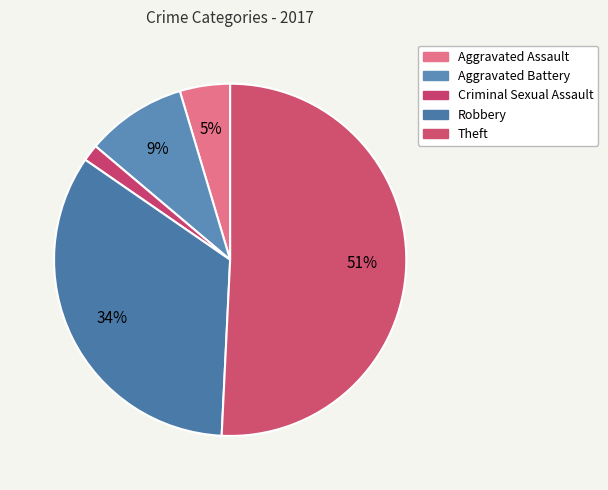

To the nearest percent, what percentage of the pie is Criminal Sexual Assault?

2%